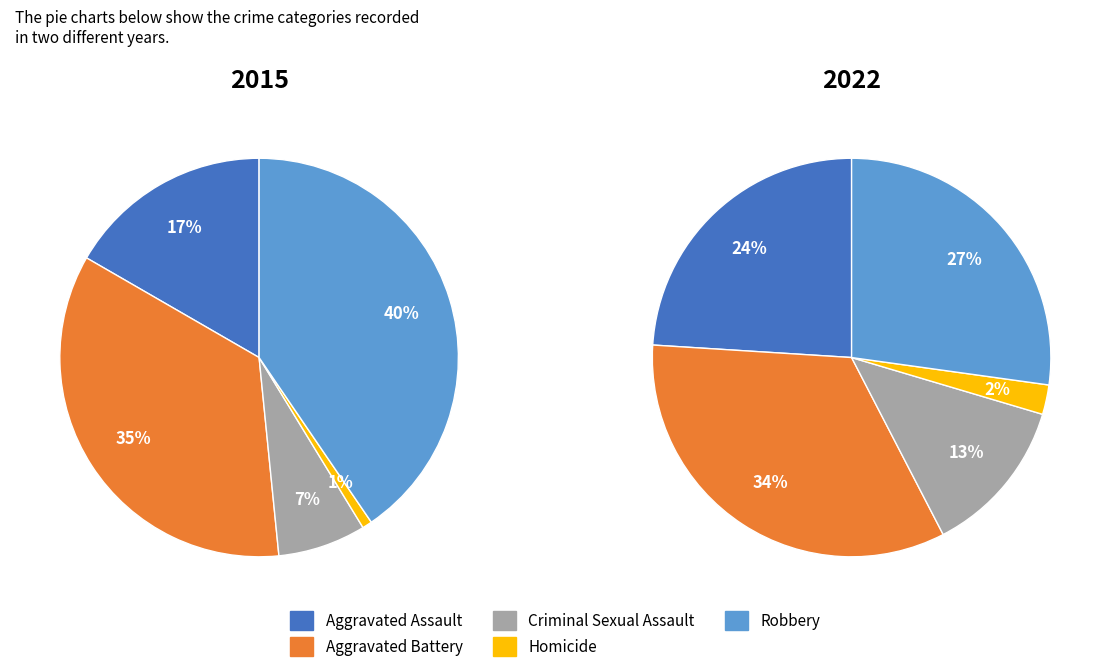

How many segments does this pie chart have?

5